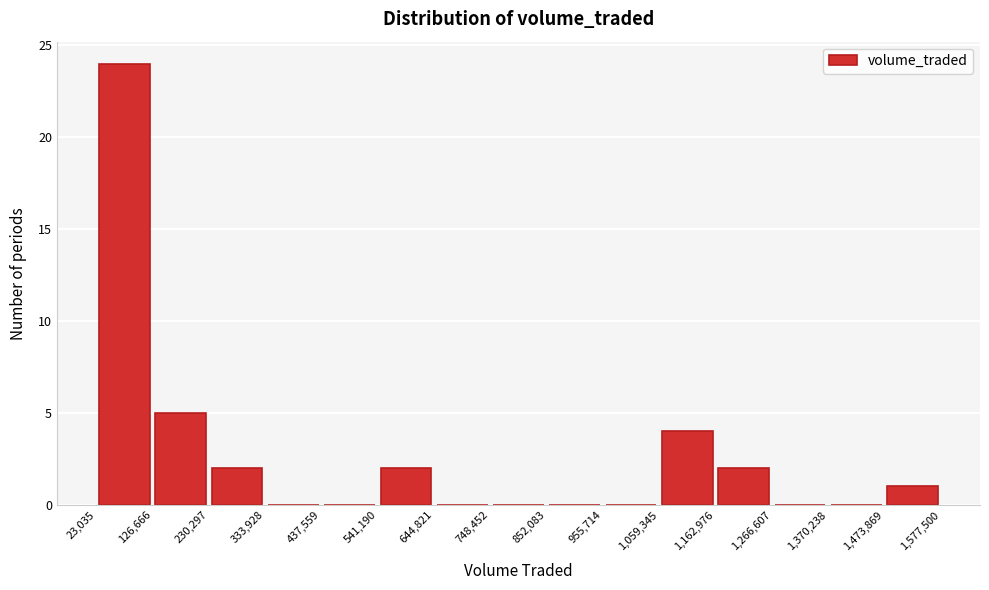

How tall is the bar that spans 23,035 to 126,666 on the x-axis? The values are not printed on the chart, so give them approximately, as read against the axis.

24